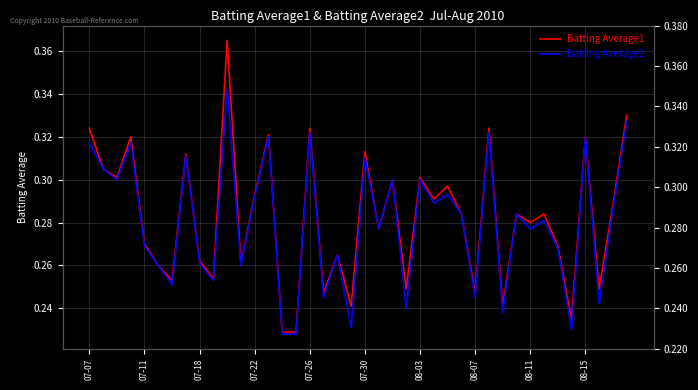

How many interior local valleys does the Batting Average2 series have?

14